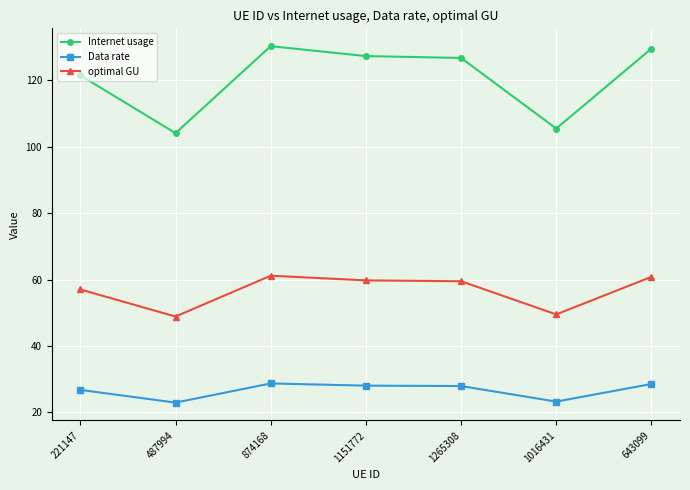

How many data points does each series have?

7